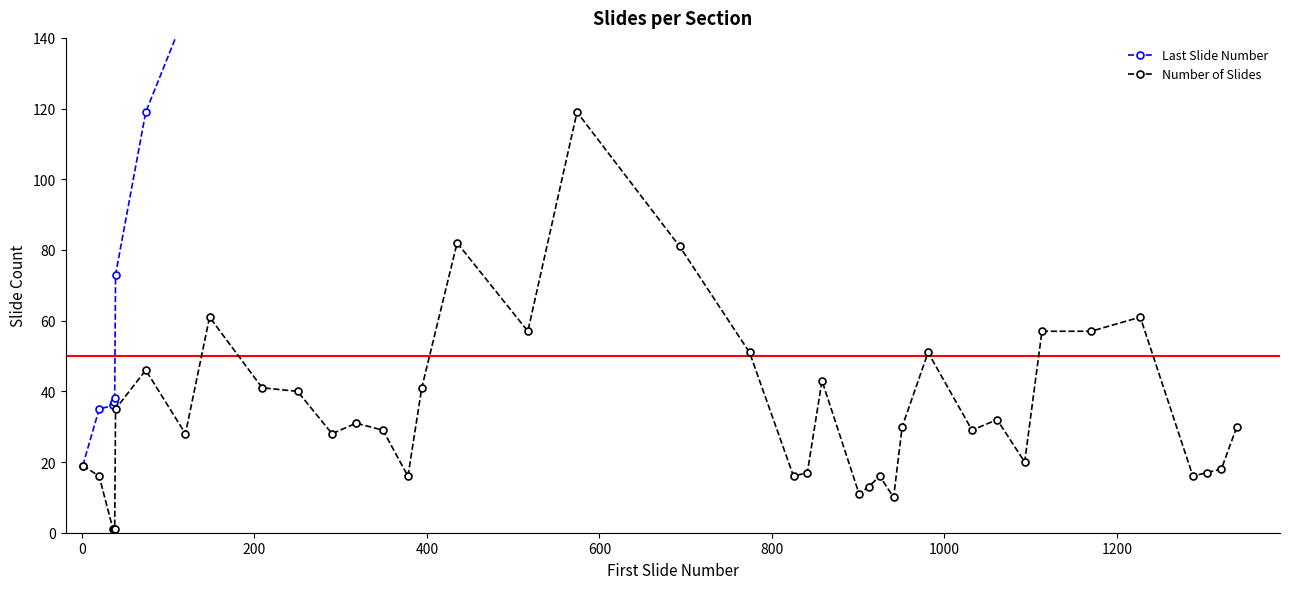

Reading right to left, what are all the values shown in this chart?

Last Slide Number: 1368	1338	1320	1303	1287	1226	1169	1112	1092	1060	1031	980	950	940	924	911	900	857	840	824	773	692	573	516	434	393	377	348	317	289	249	208	147	119	73	38	37	36	35	19
Number of Slides: 30	18	17	16	61	57	57	20	32	29	51	30	10	16	13	11	43	17	16	51	81	119	57	82	41	16	29	31	28	40	41	61	28	46	35	1	1	1	16	19